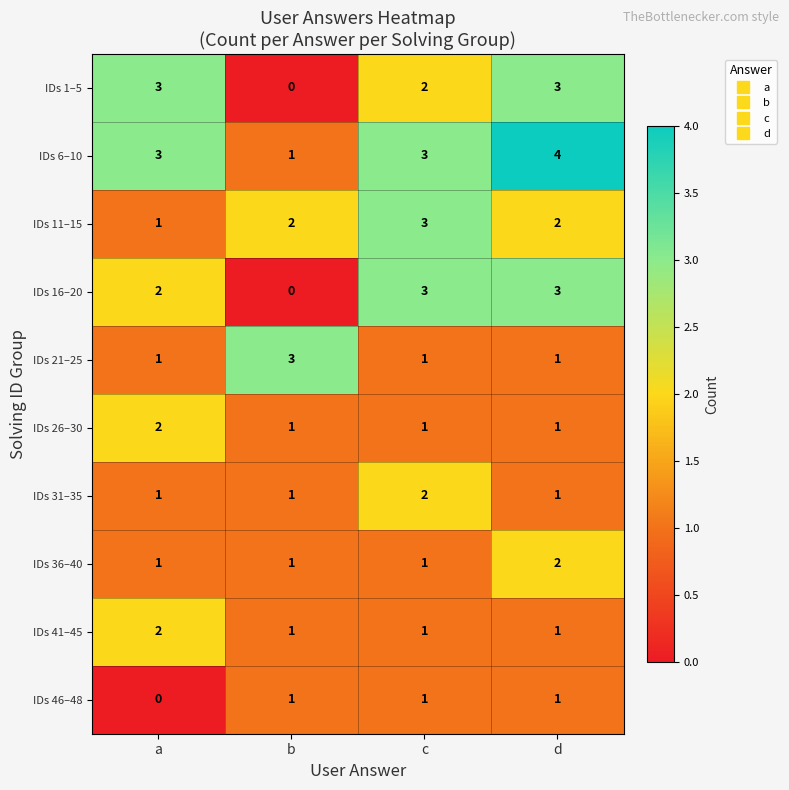

What is the maximum value shown in the chart?

4